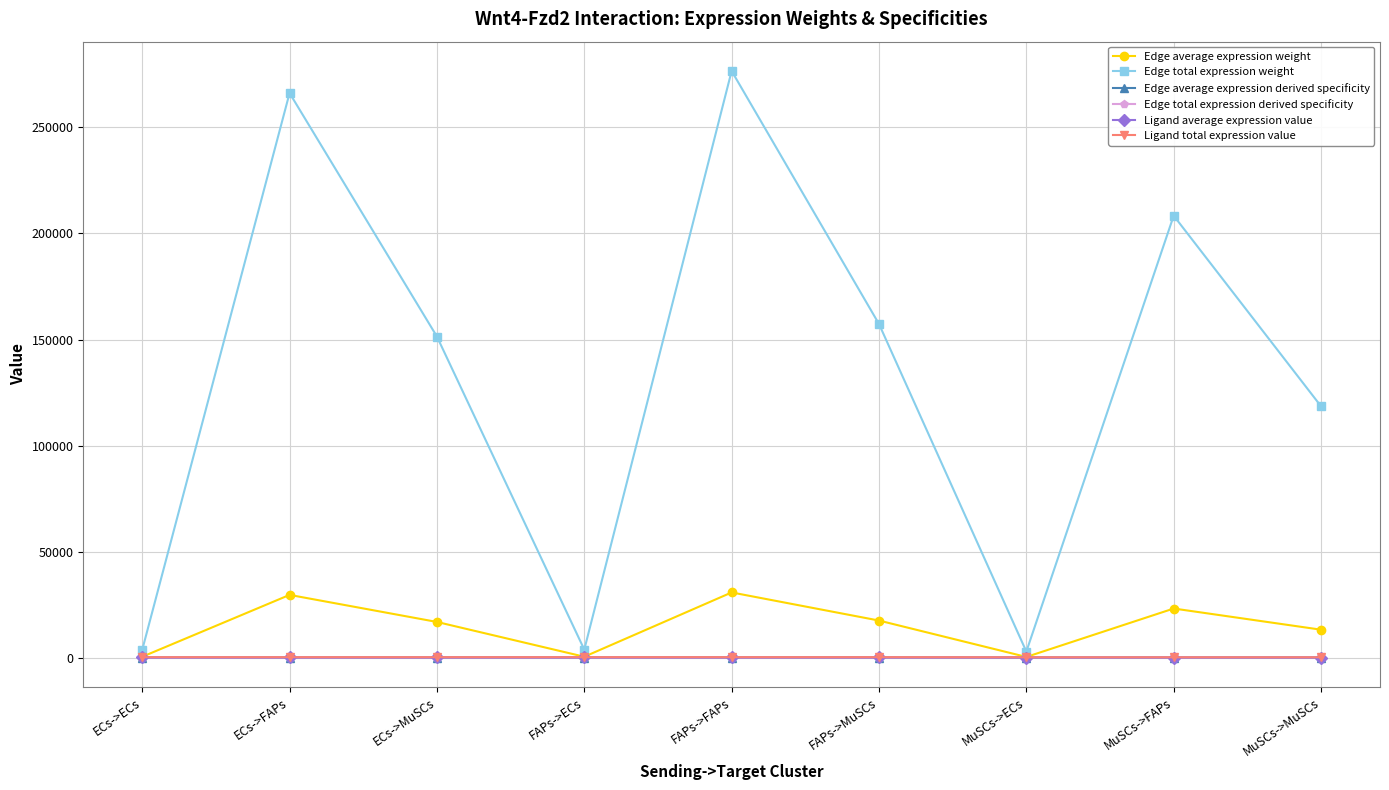

Which series changed the most between ECs->ECs and MuSCs->ECs?

Edge total expression weight